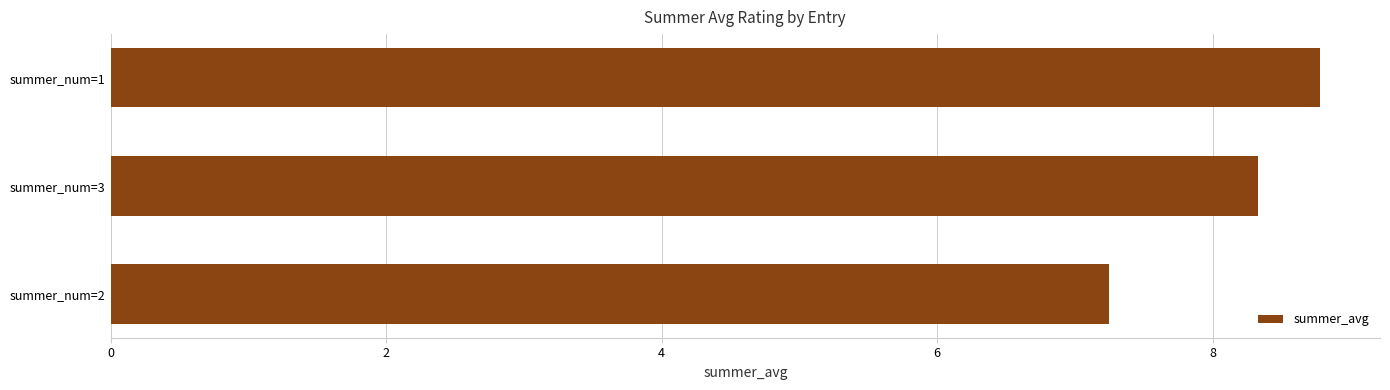

Is it true that the value at summer_num=1 is 4.2?

False